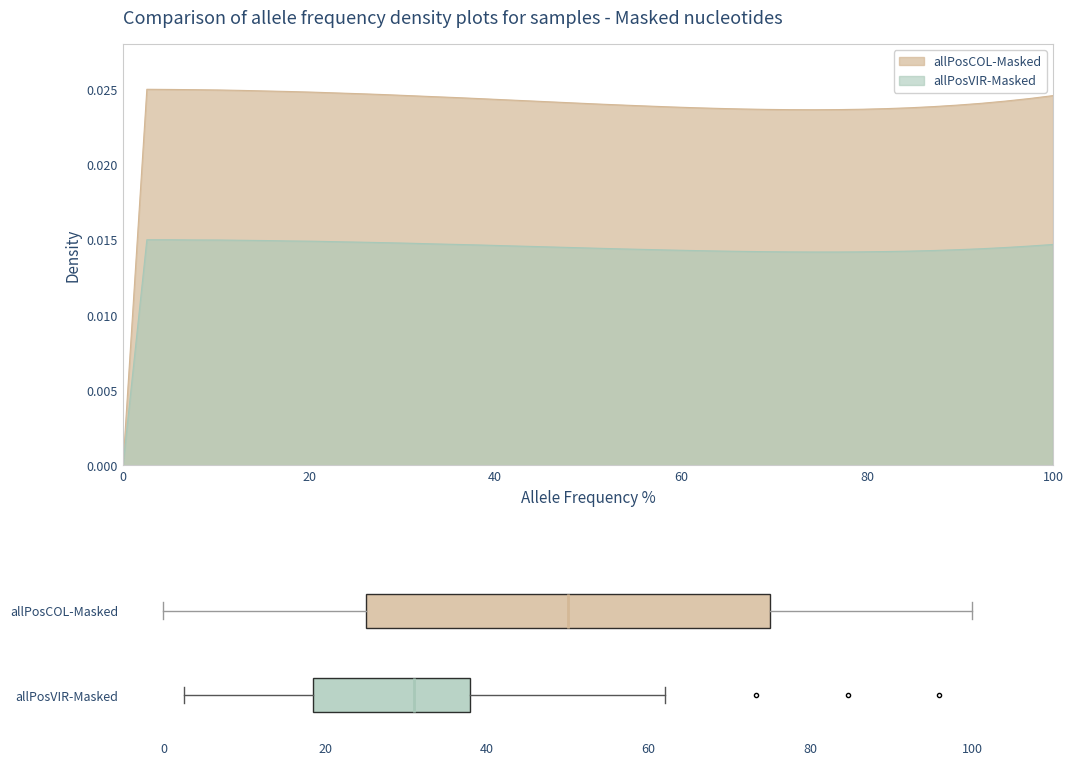

List the series in order of their peak value, highest first.

allPosCOL-Masked, allPosVIR-Masked